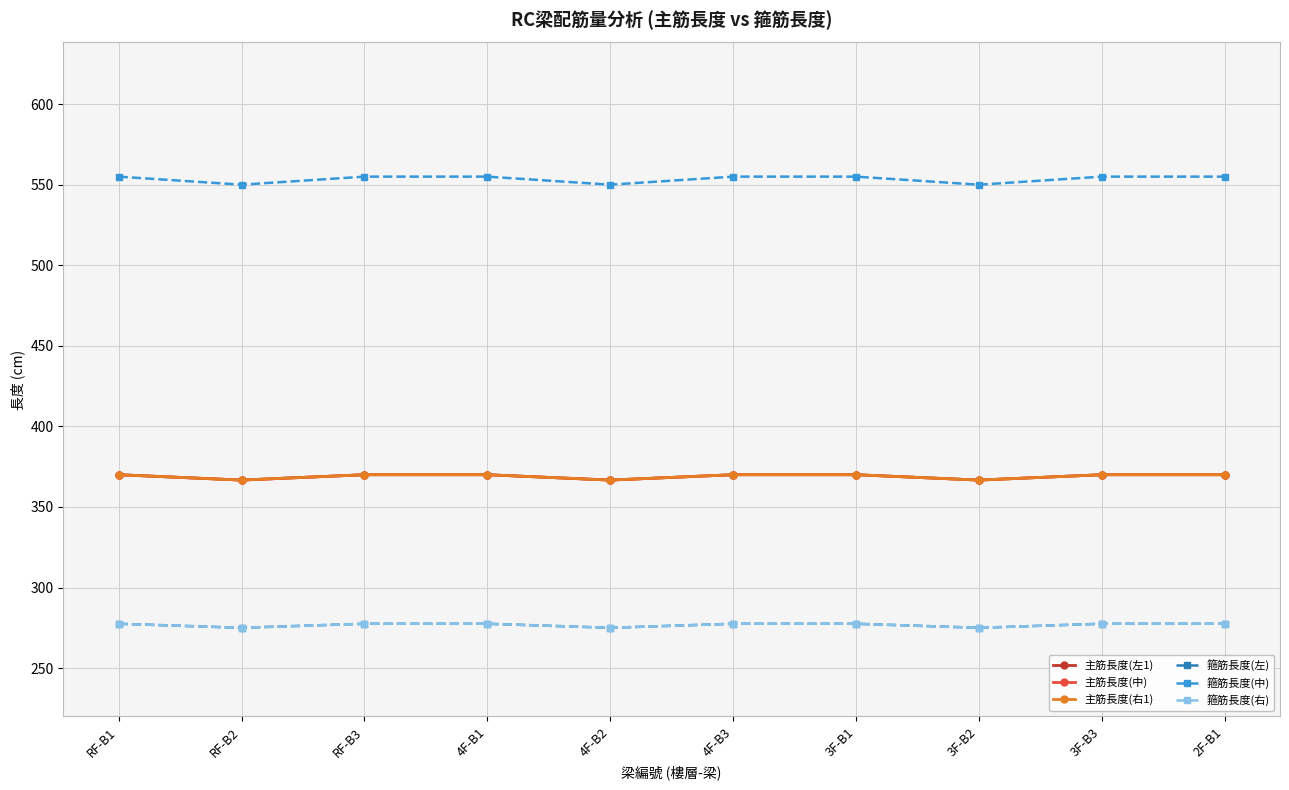

Does the chart have visible grid lines?

Yes